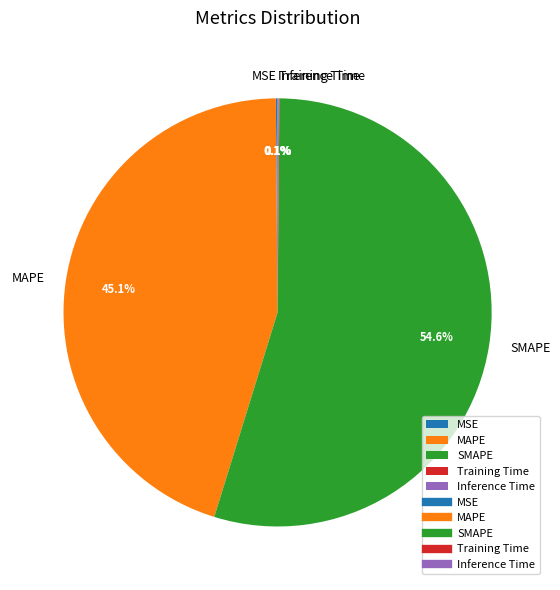

Is there any slice that represents more than half of the pie?

Yes